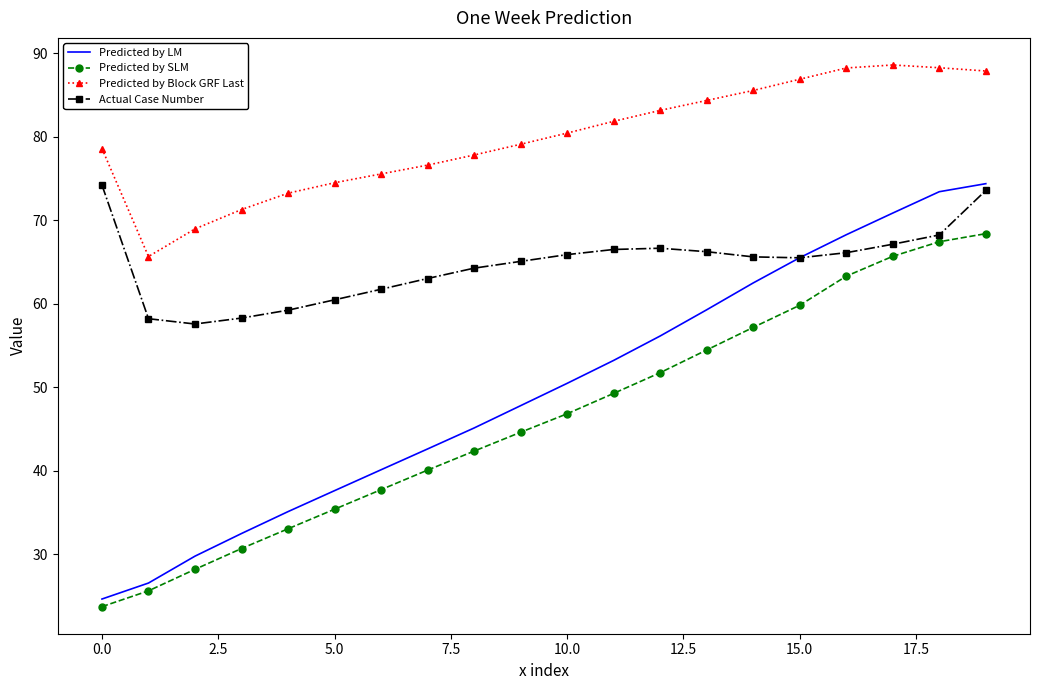

What is the highest value of the Predicted by SLM series?

68.4